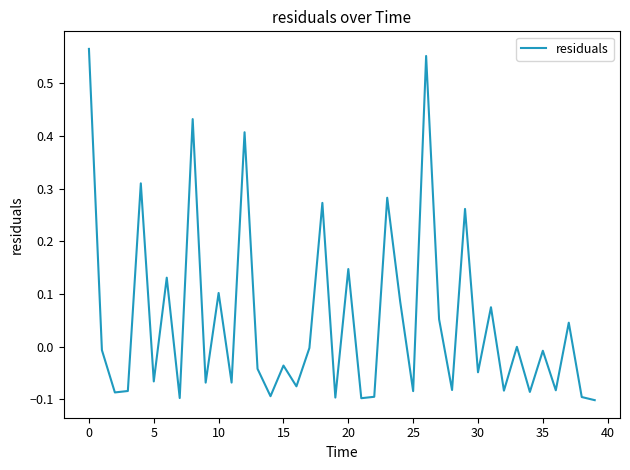

Is this an area chart (filled region under the line)?

No